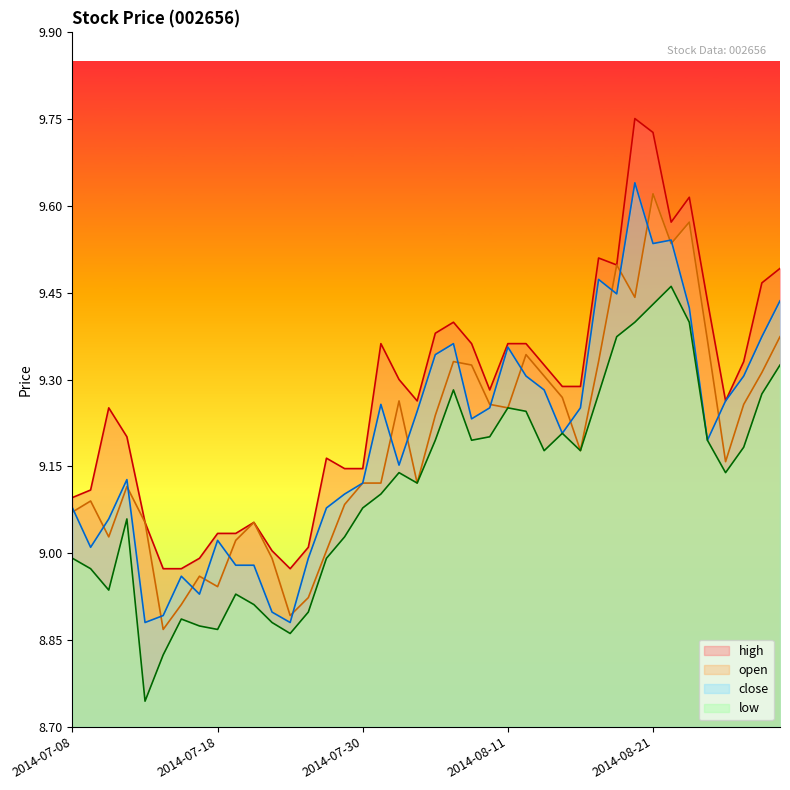

True or false: high has more than 2 points higher than both neighbors.

True